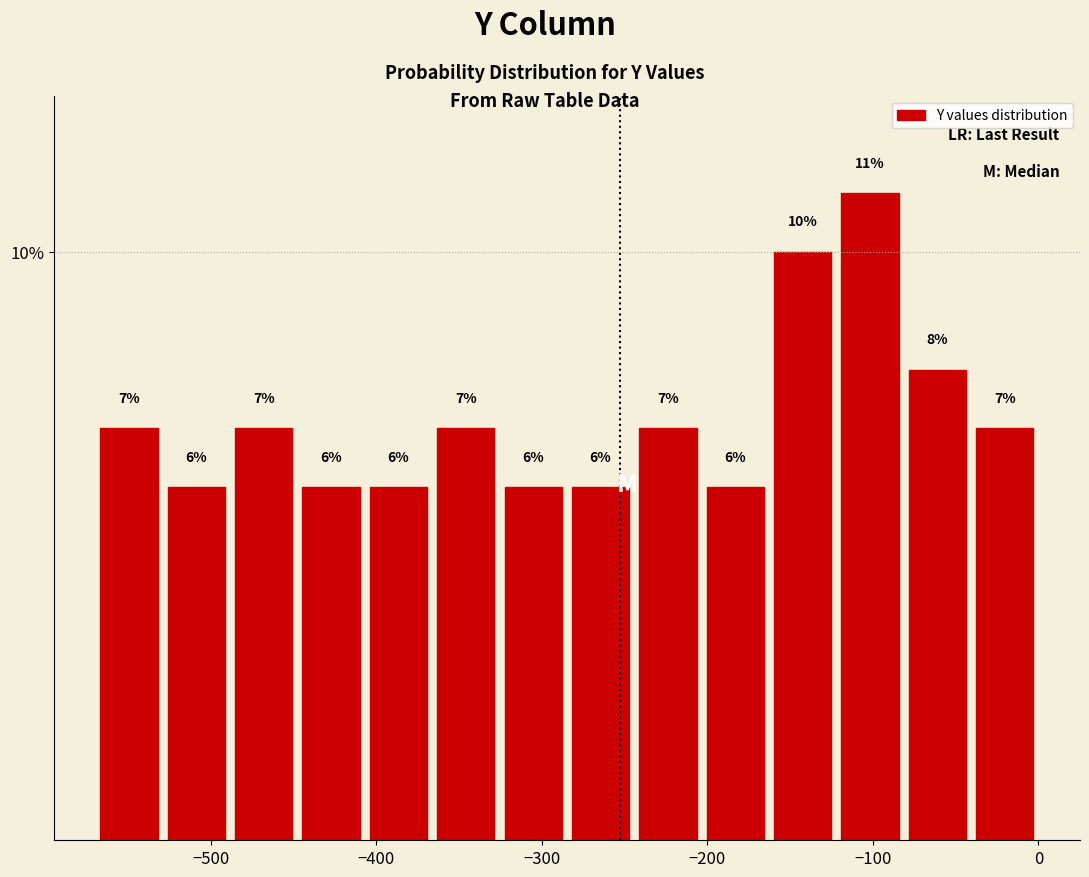

What is the height of the bar covering -40 to 0 on the x-axis? The bar edges are not printed on the chart, so give them approximately, as read against the axis.

7